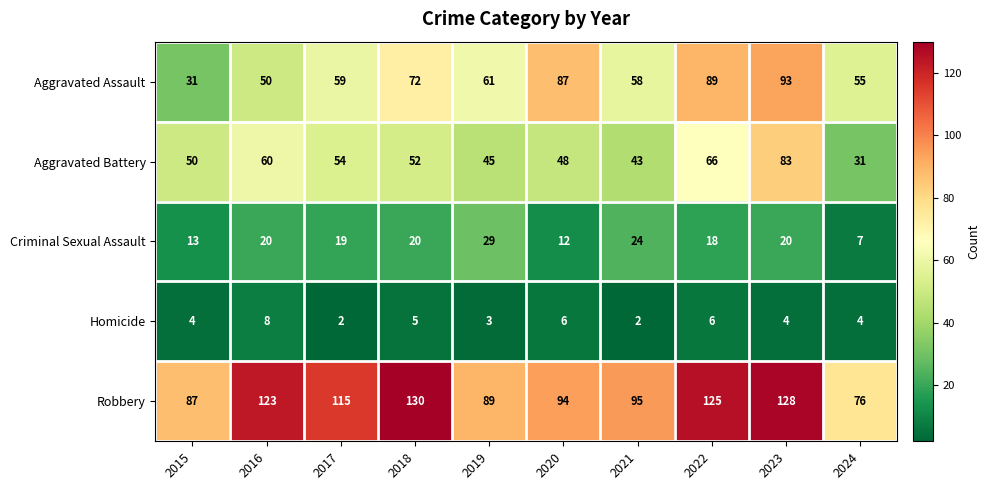

At 2018, list the series in order from largest to smallest.

Robbery, Aggravated Assault, Aggravated Battery, Criminal Sexual Assault, Homicide